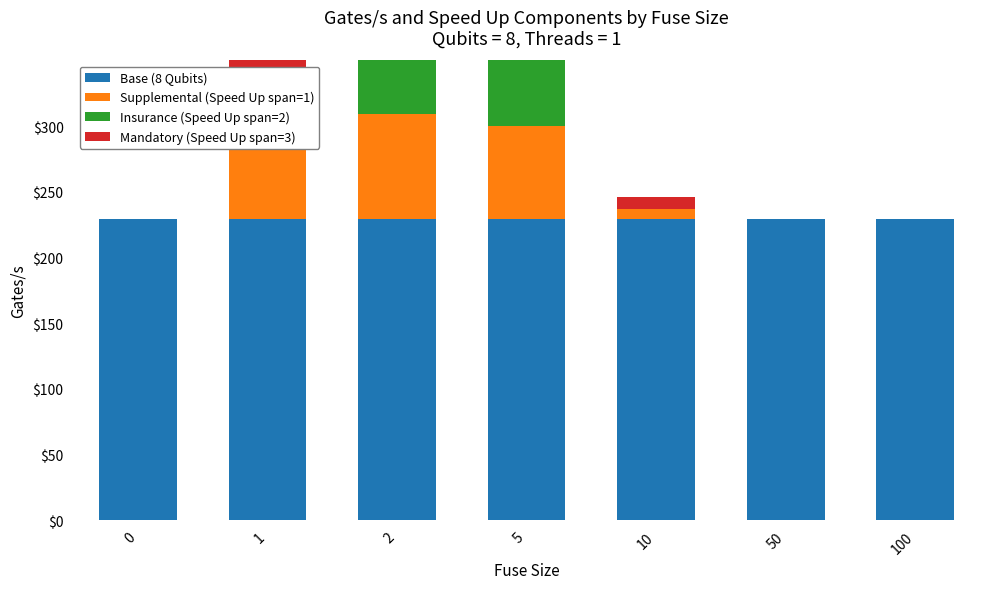

How many series are shown in this chart?

4